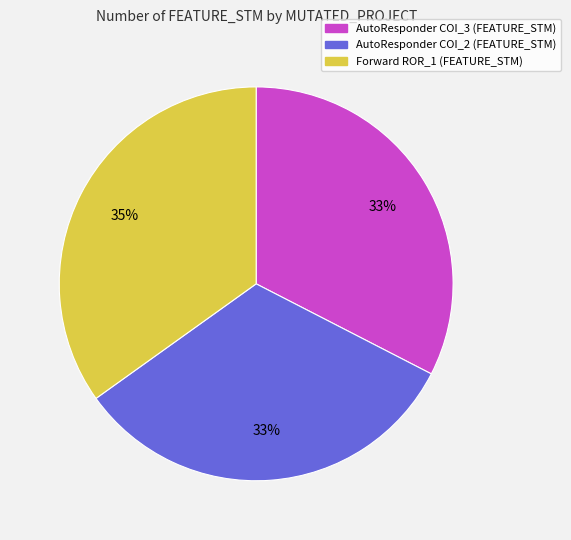

Does any single category account for the majority?

No